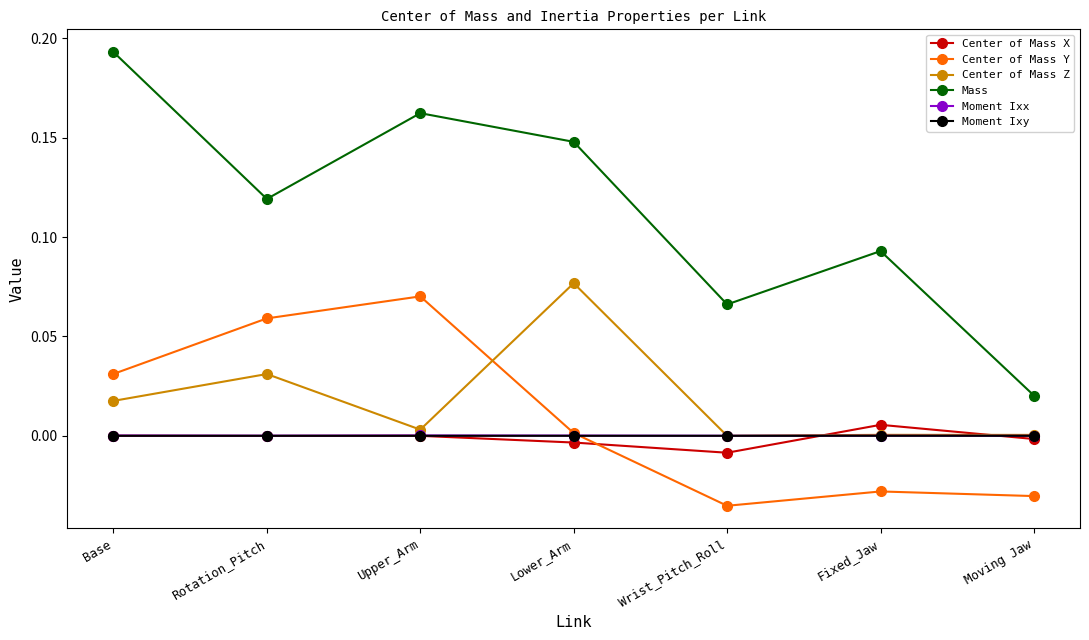

True or false: Mass and Center of Mass Y cross at least once.

False